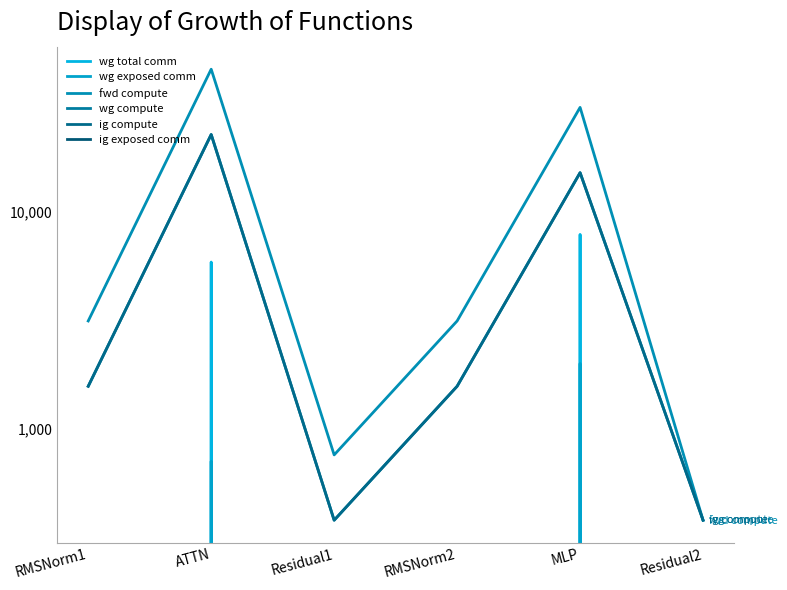

What are all the series names shown in the legend?

wg total comm, wg exposed comm, fwd compute, wg compute, ig compute, ig exposed comm